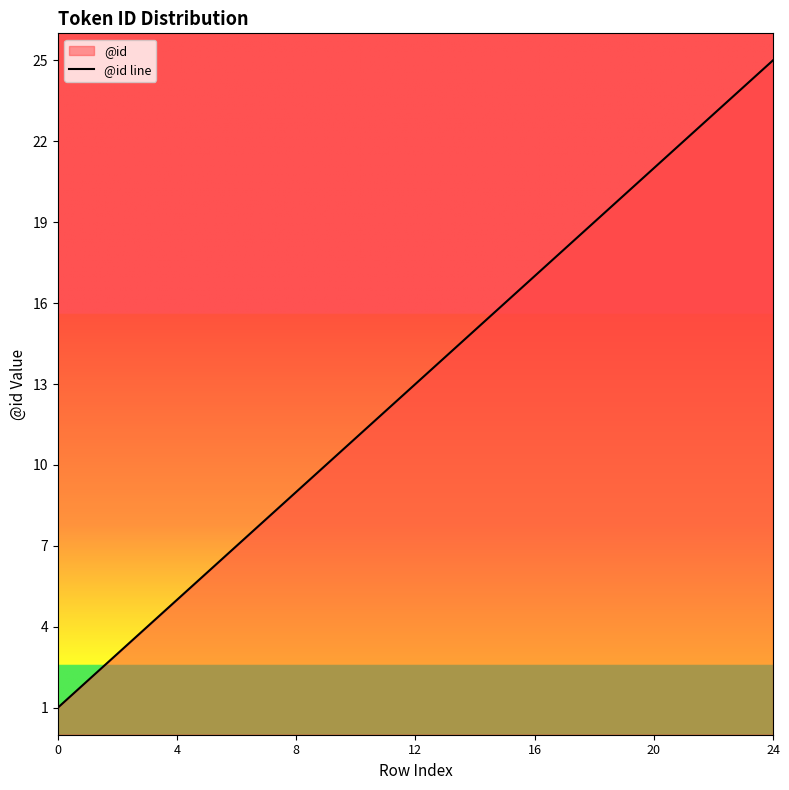

At which label does the data first exceed 13?

13